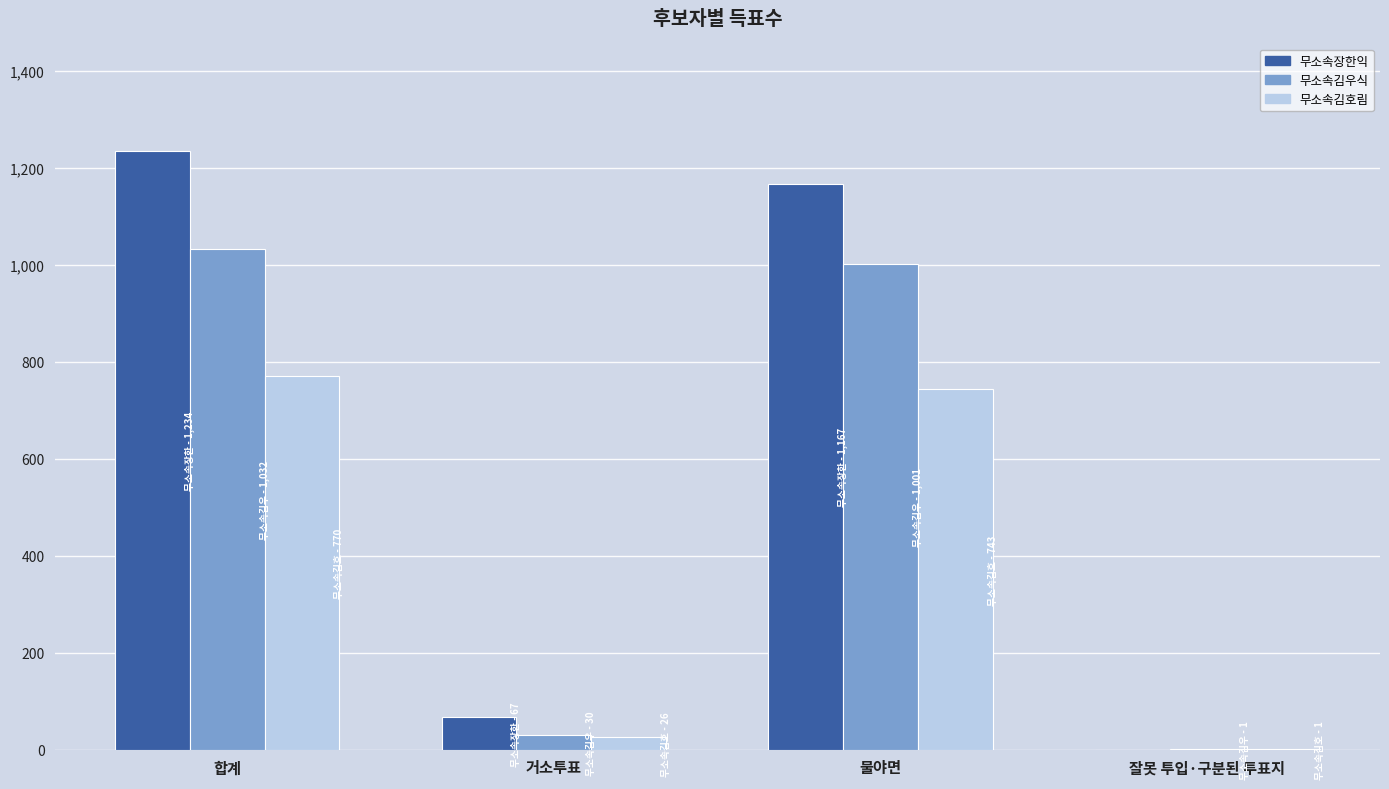

At which label is 무소속김호림 closest to 385?

물야면